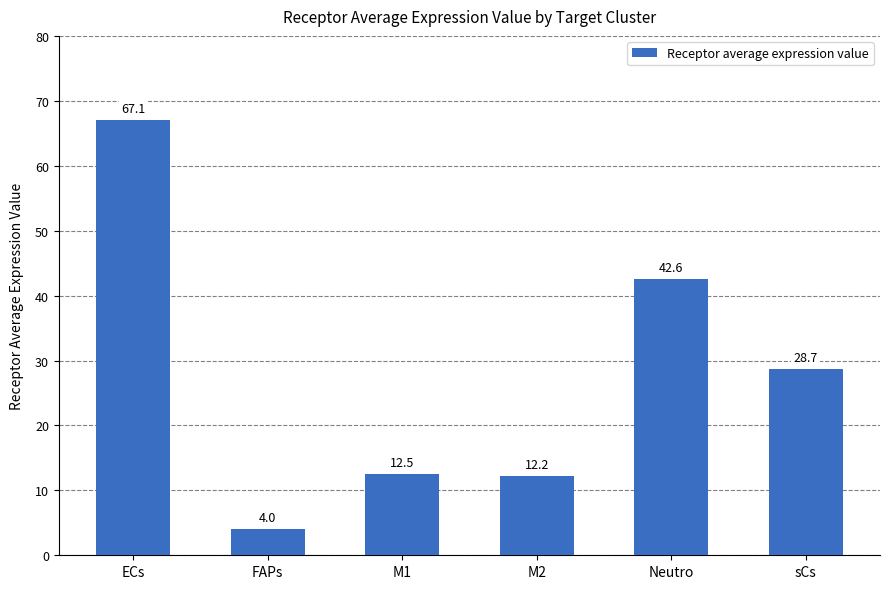

What is the maximum value shown in the chart?

67.1